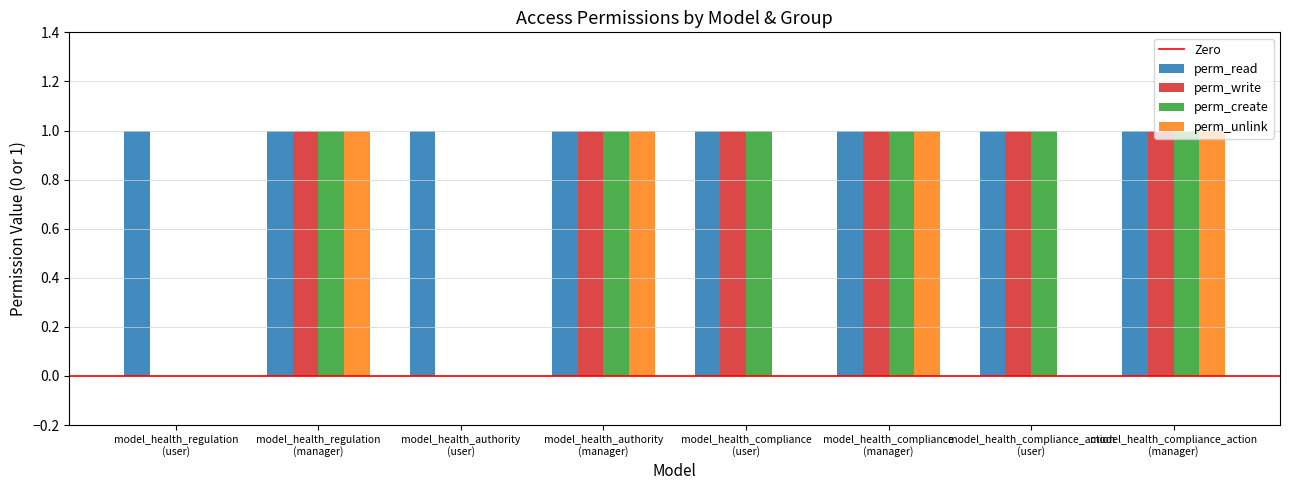

What is the sum of all perm_create values?

6